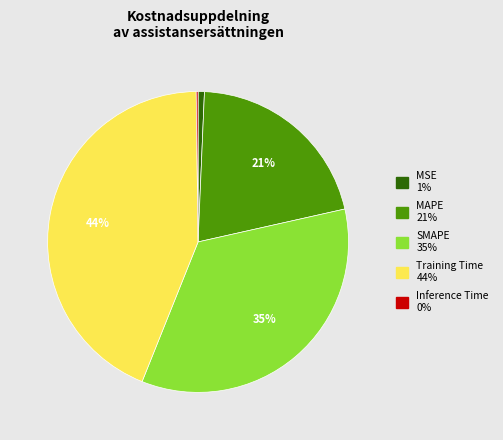

Between MAPE and Training Time, which is larger?

Training Time